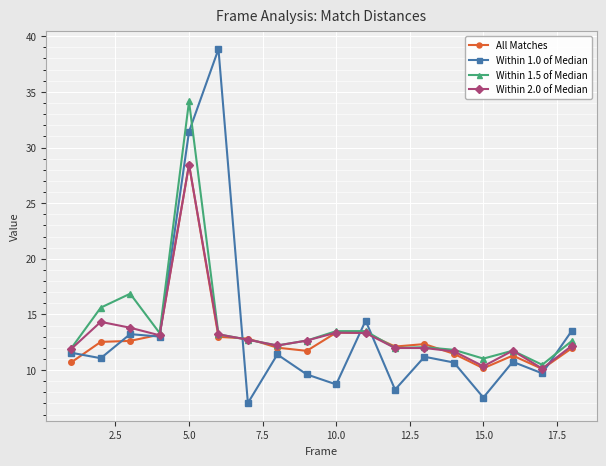

True or false: All Matches has more than 0 points higher than both neighbors.

True